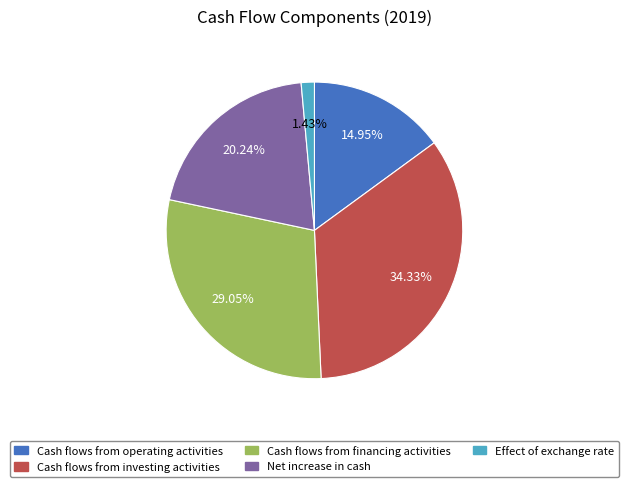

Which slice is the smallest?

Effect of exchange rate